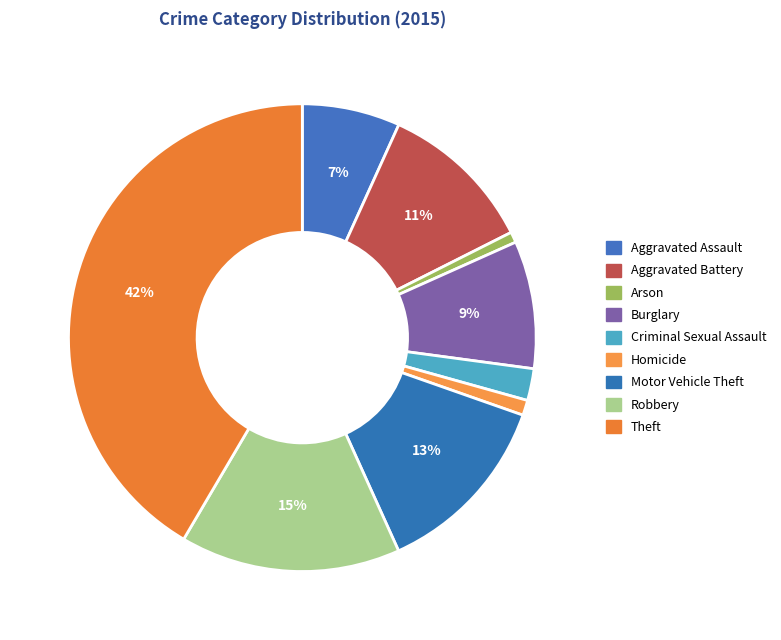

How many segments does this pie chart have?

9